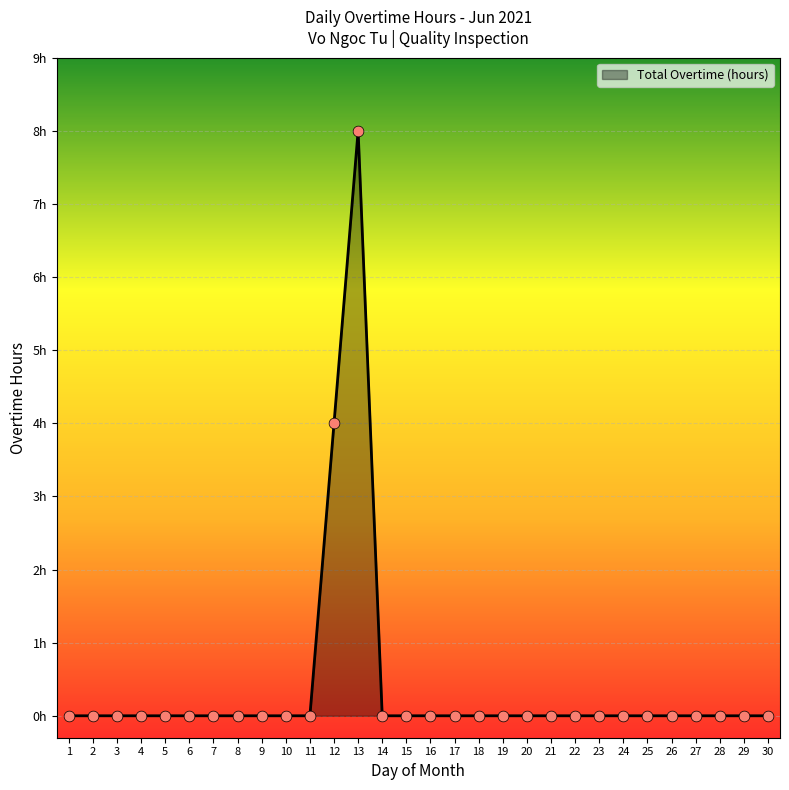

Between 16 and 19, which is larger?

16